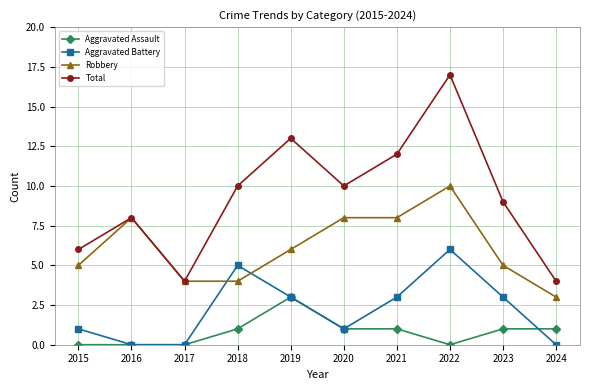

Reading left to right, transcribe all the data shown in this chart.

Aggravated Assault: 2015=0	2016=0	2017=0	2018=1	2019=3	2020=1	2021=1	2022=0	2023=1	2024=1
Aggravated Battery: 2015=1	2016=0	2017=0	2018=5	2019=3	2020=1	2021=3	2022=6	2023=3	2024=0
Robbery: 2015=5	2016=8	2017=4	2018=4	2019=6	2020=8	2021=8	2022=10	2023=5	2024=3
Total: 2015=6	2016=8	2017=4	2018=10	2019=13	2020=10	2021=12	2022=17	2023=9	2024=4